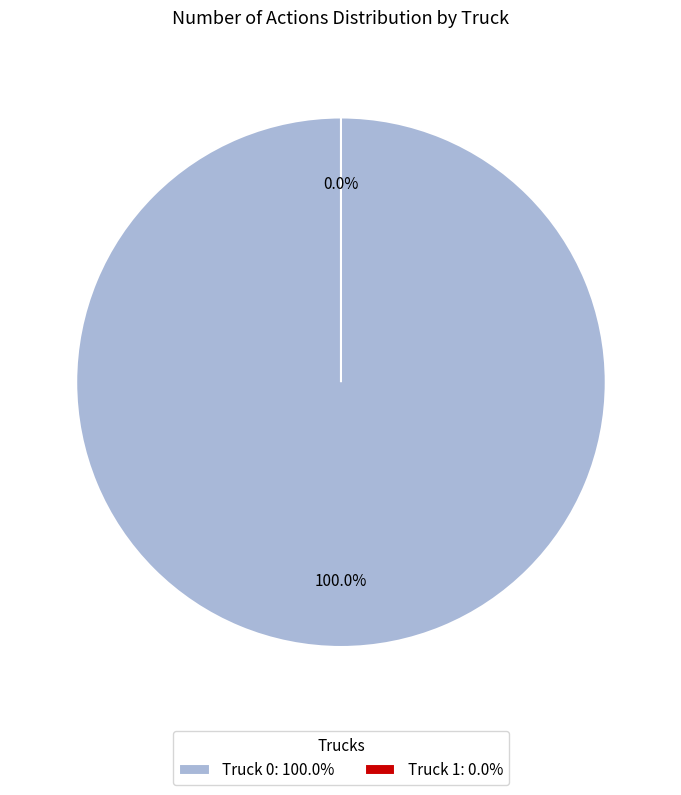

To the nearest percent, what is the combined percentage of Truck 0 and Truck 1?

100%